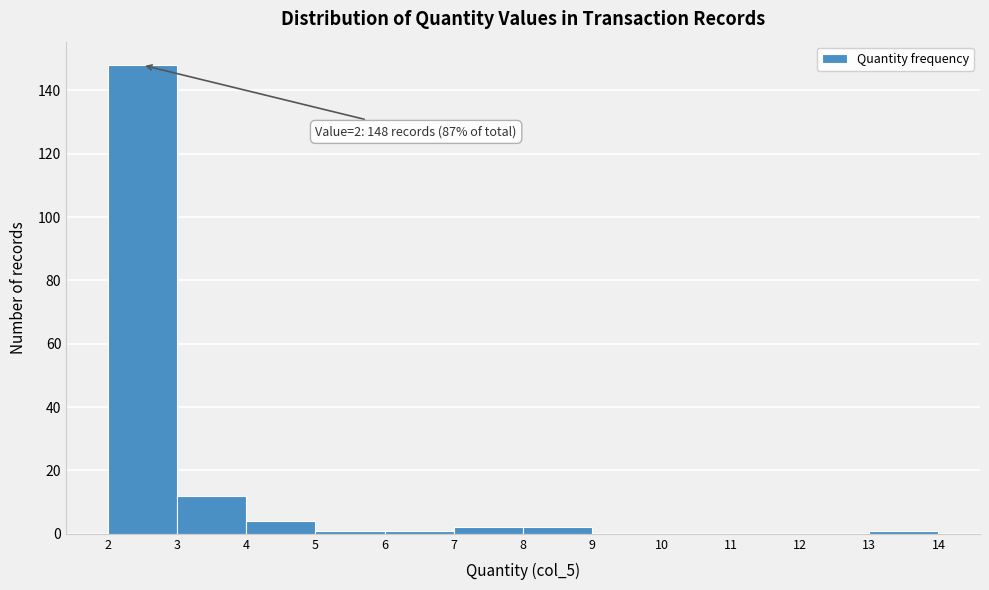

Over which range of the x-axis is the bar tallest?

2 to 3